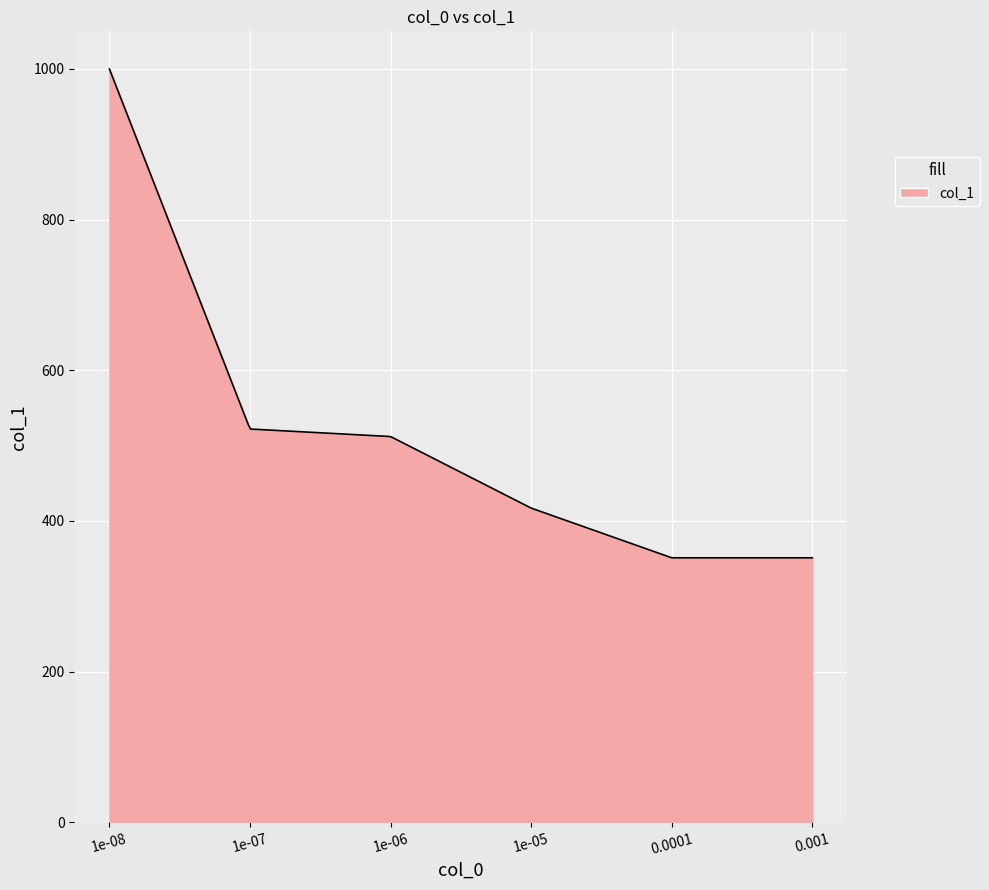

What is the greatest value displayed?

1000.0